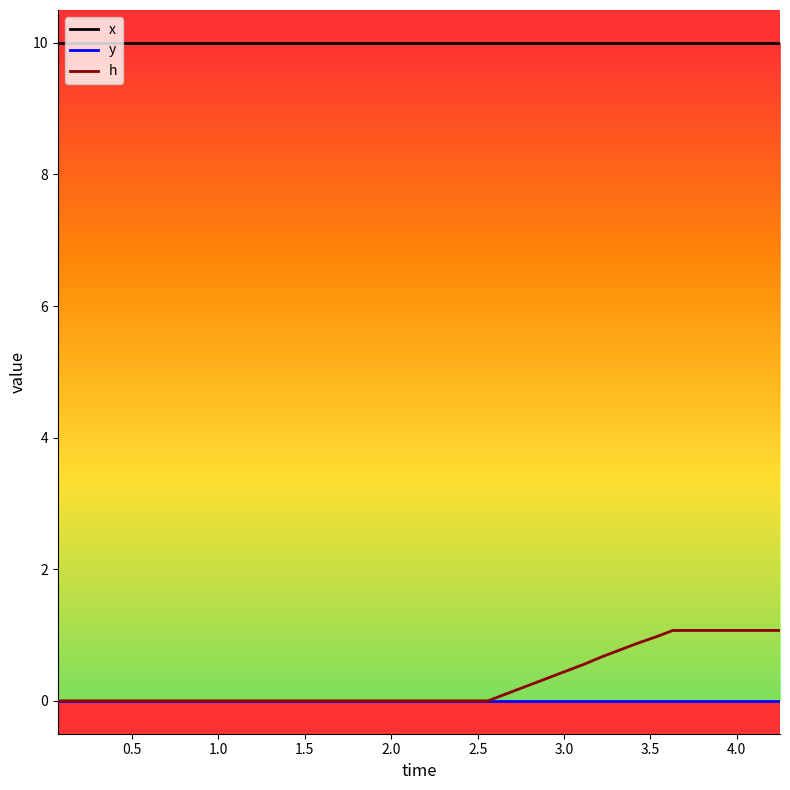

At how many categories does at least one series exceed 4?

40